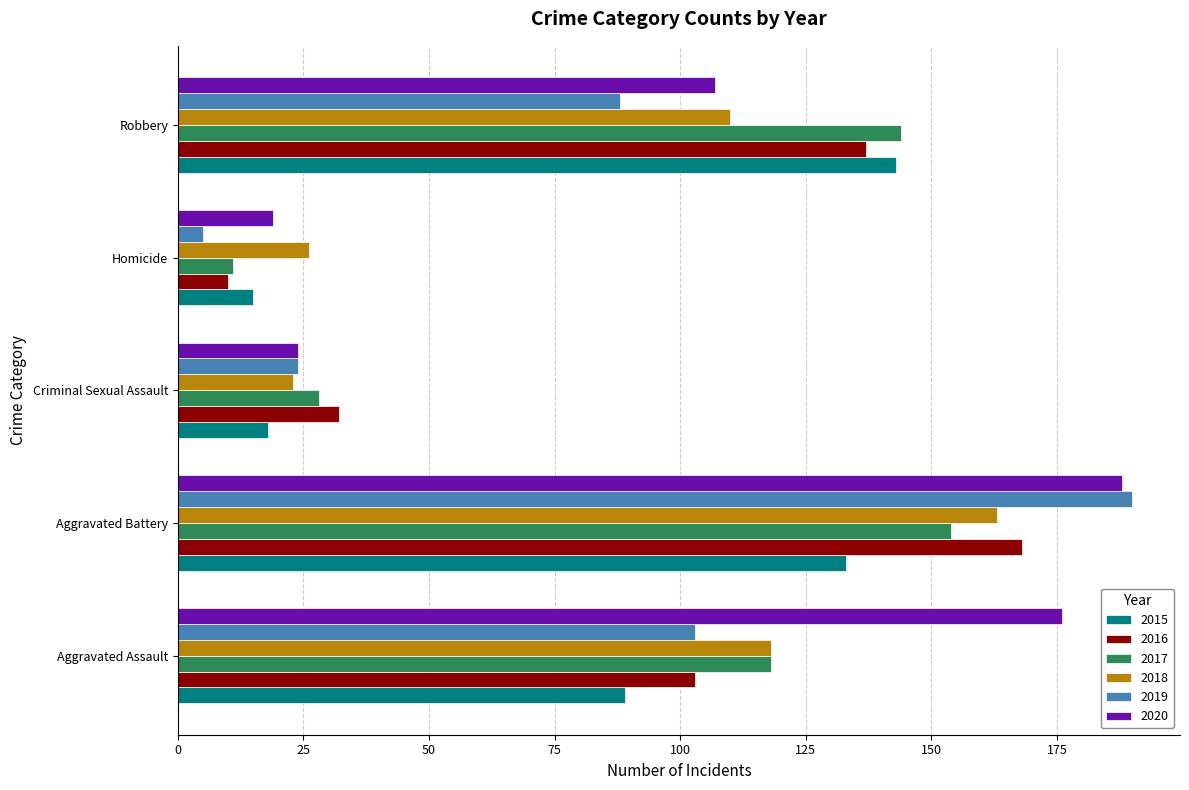

What is the maximum value shown in the chart?

190